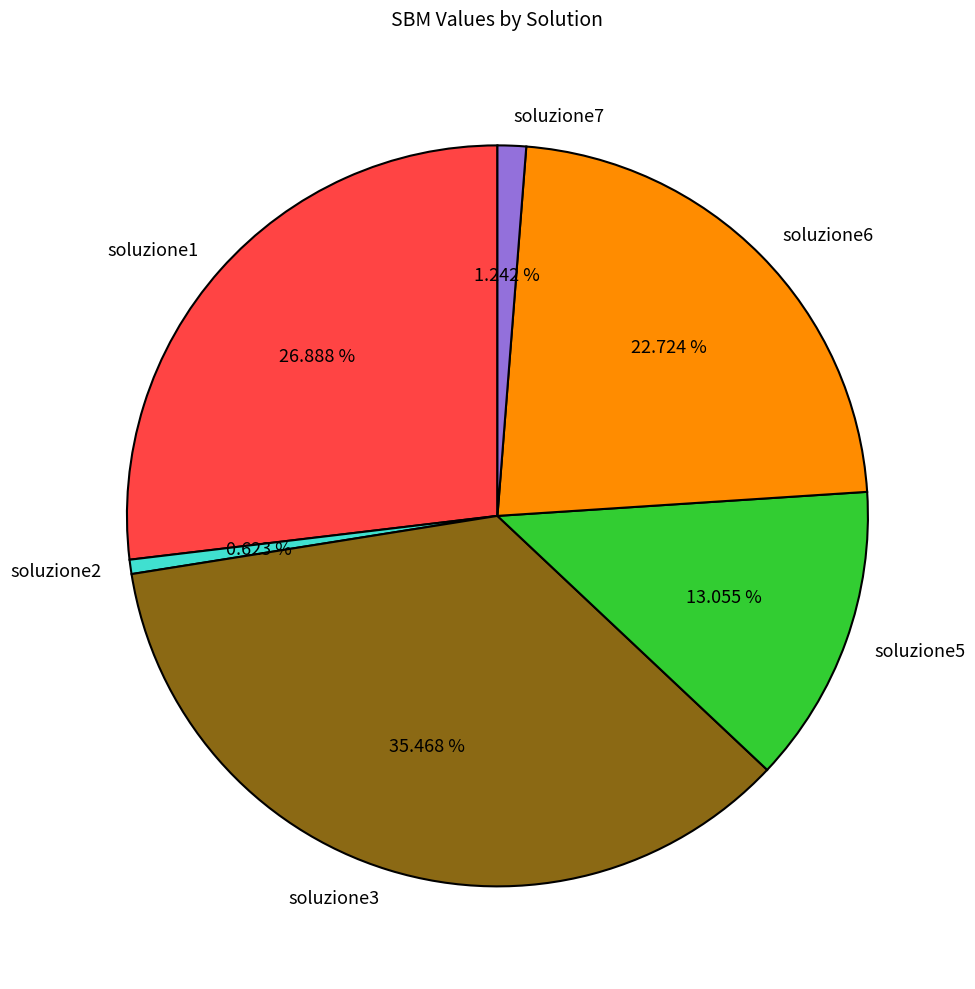

Is the sum of soluzione6 and soluzione2 greater than half?

No